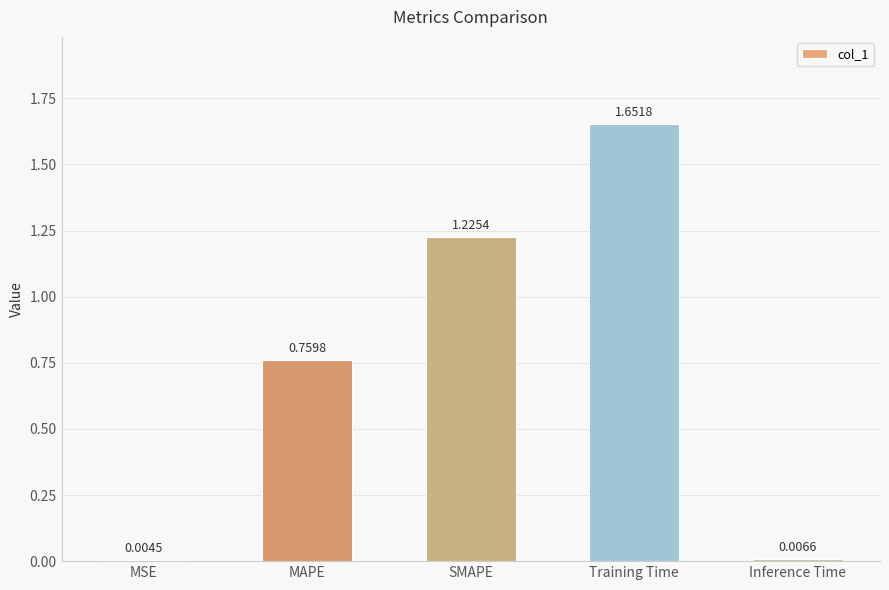

What is the sum of all values?

3.6